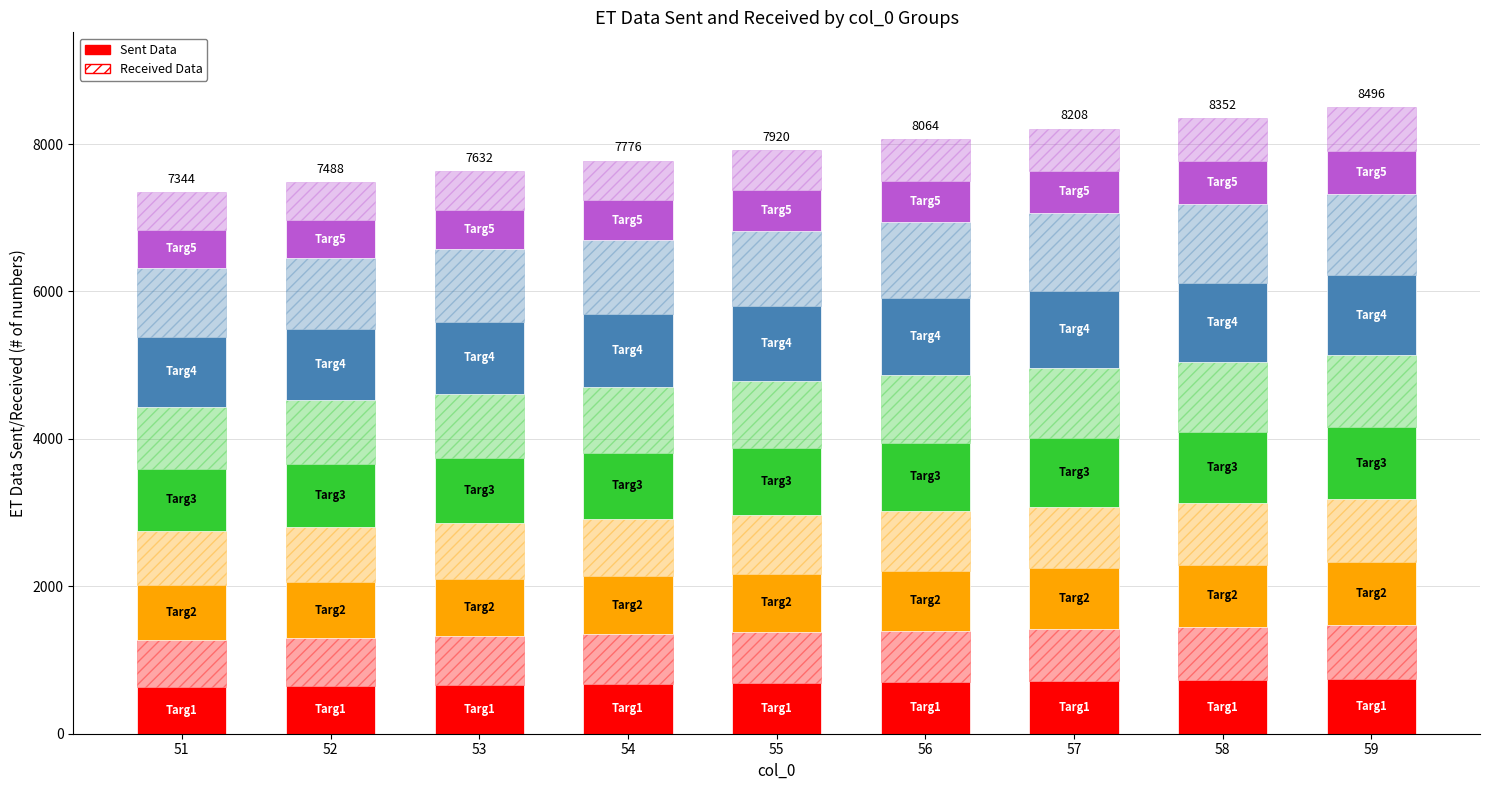

Which series has the widest spread of values?

Targ4